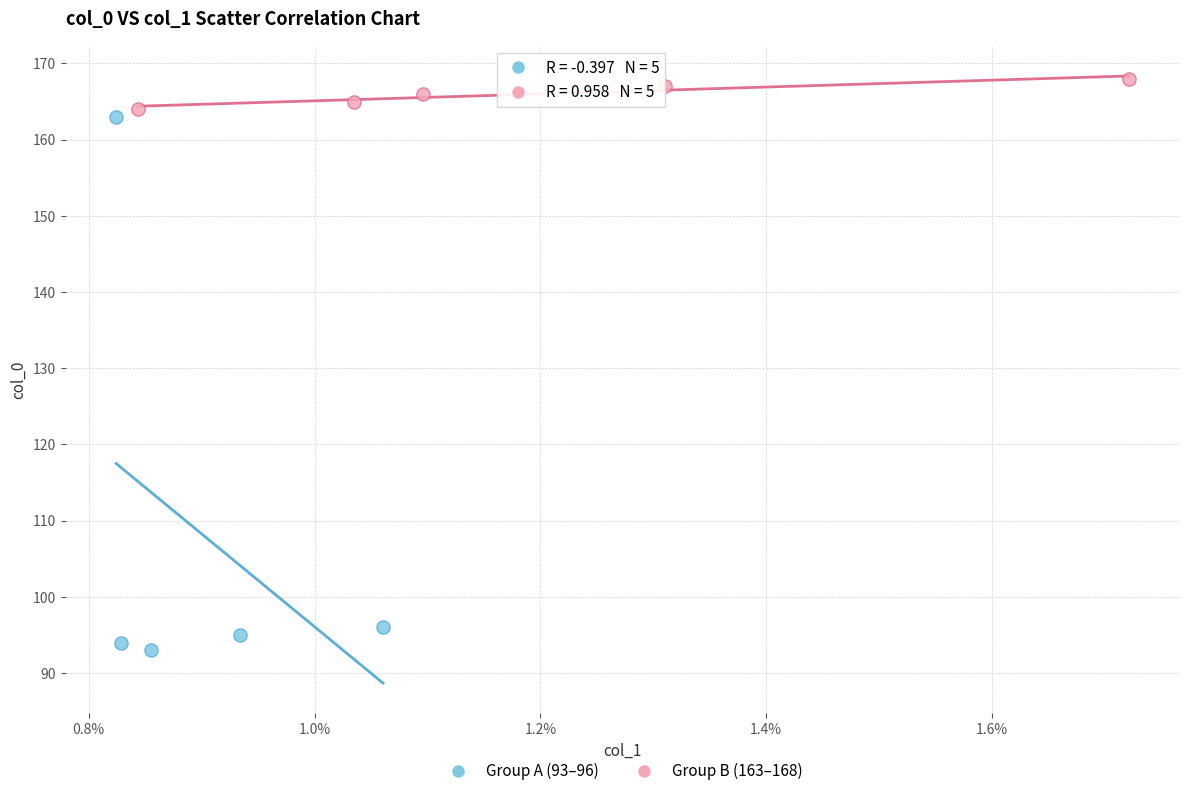

Which series reaches the maximum Y coordinate?

Group B (163–168)